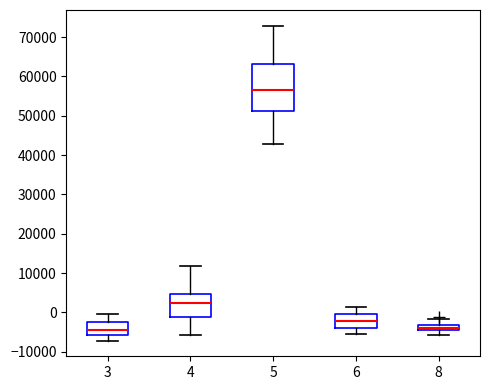

Which box is the tallest, from its lower edge to its upper edge?

5